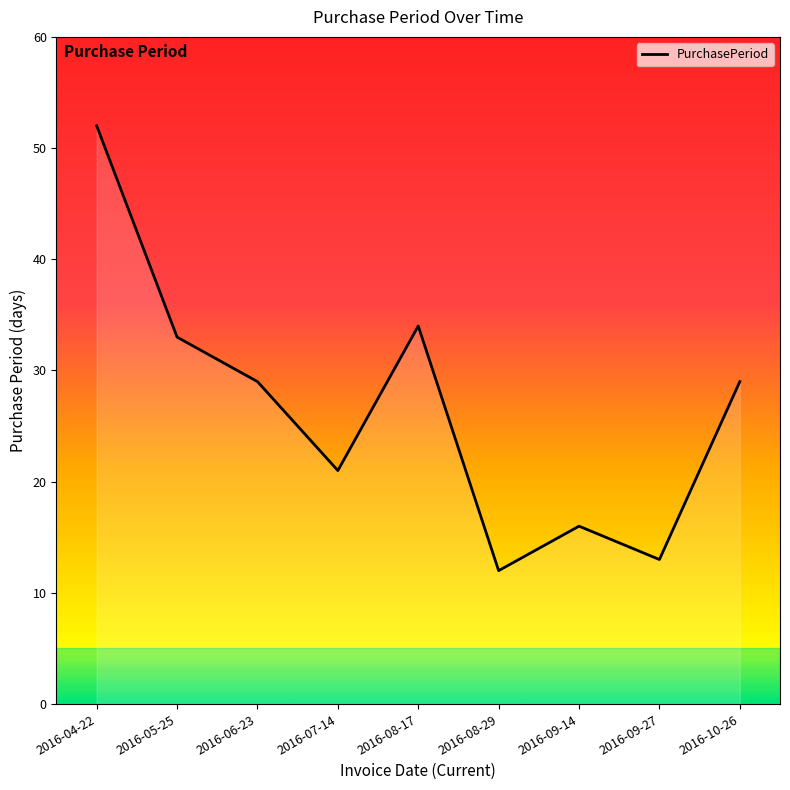

What value does the data have at 2016-07-14, to the nearest 5?

20